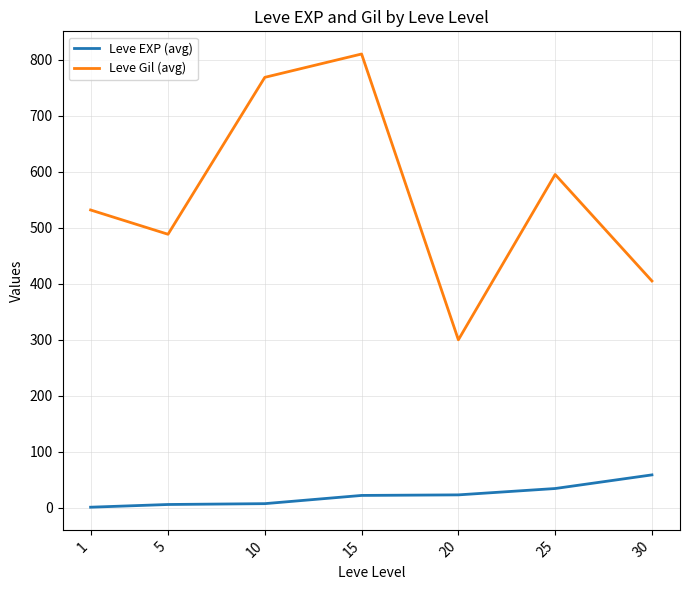

Where is the first local maximum for Leve Gil (avg)?

15